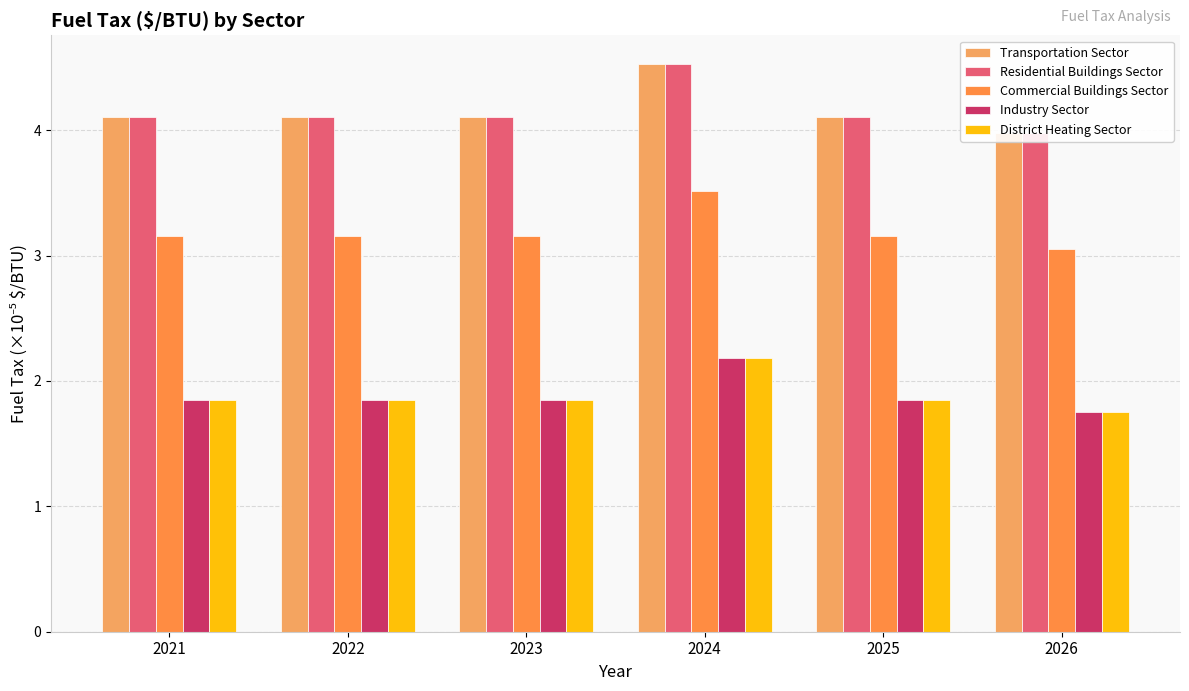

At 2024, list the series in order from smallest to largest.

Industry Sector, District Heating Sector, Commercial Buildings Sector, Transportation Sector, Residential Buildings Sector